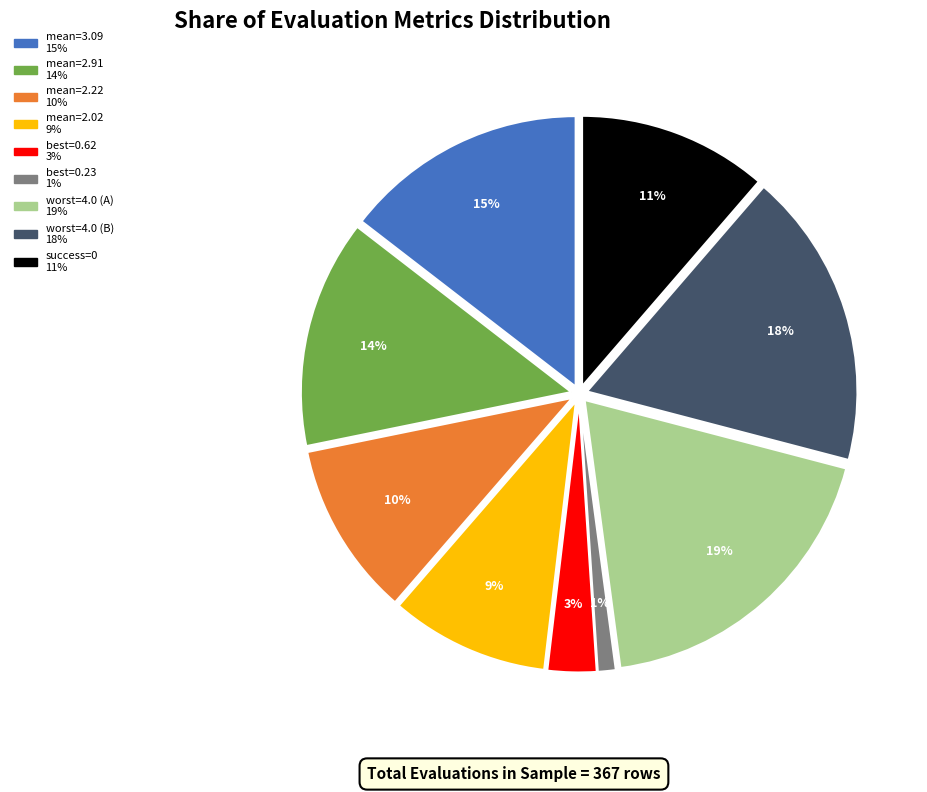

To the nearest percent, what is the average slice percentage?

11%